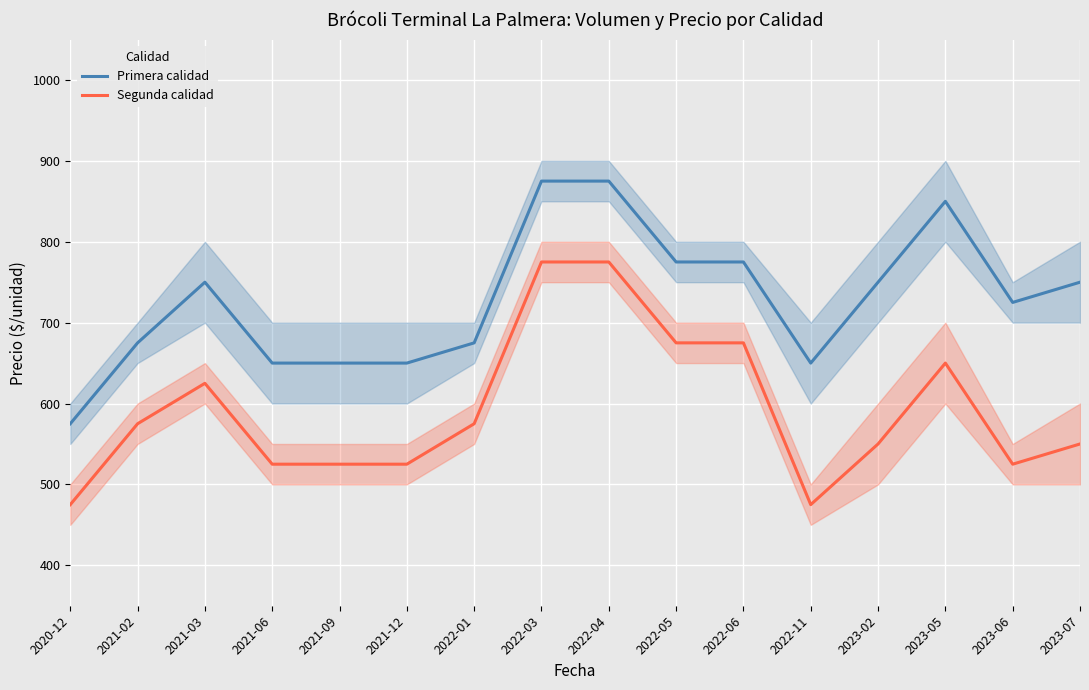

What is the difference between the maximum and minimum values in the Segunda calidad series?

300